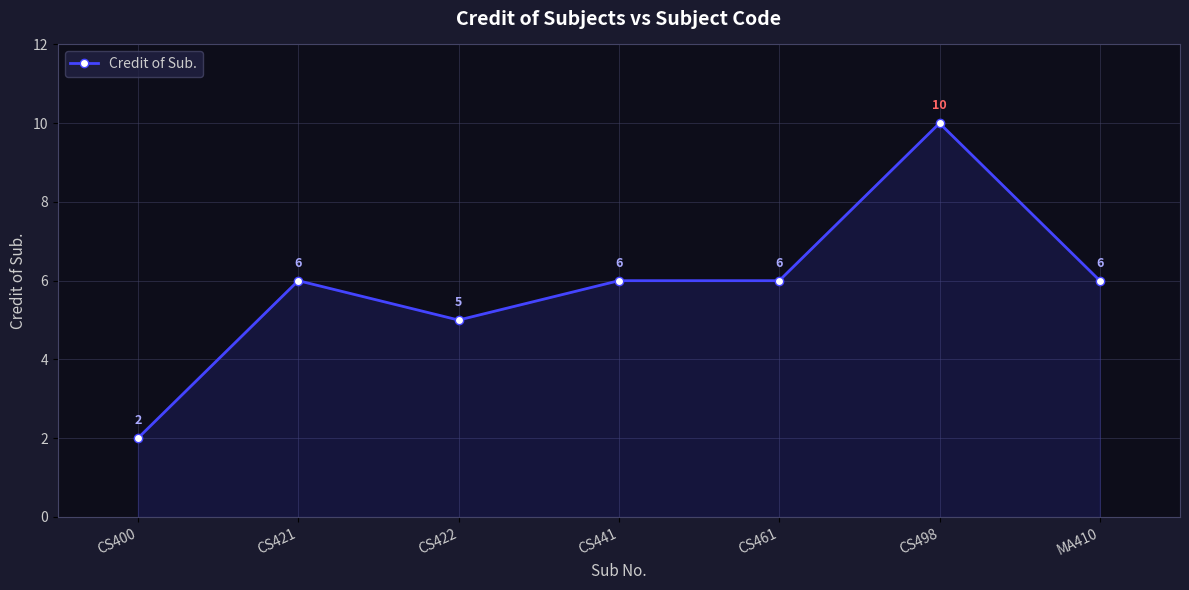

Does the chart have visible grid lines?

Yes